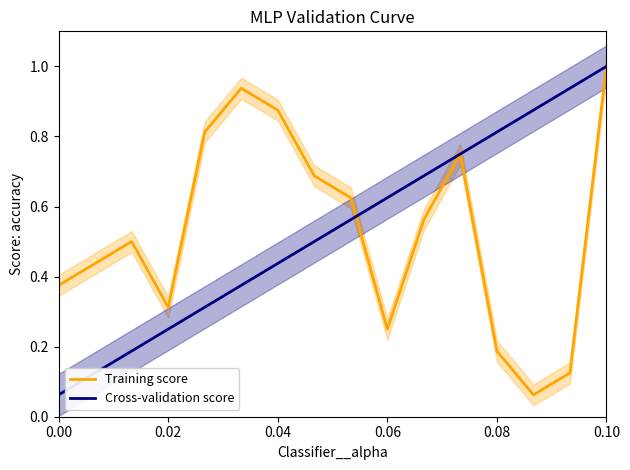

What is the highest value of the Training score series?

1.0